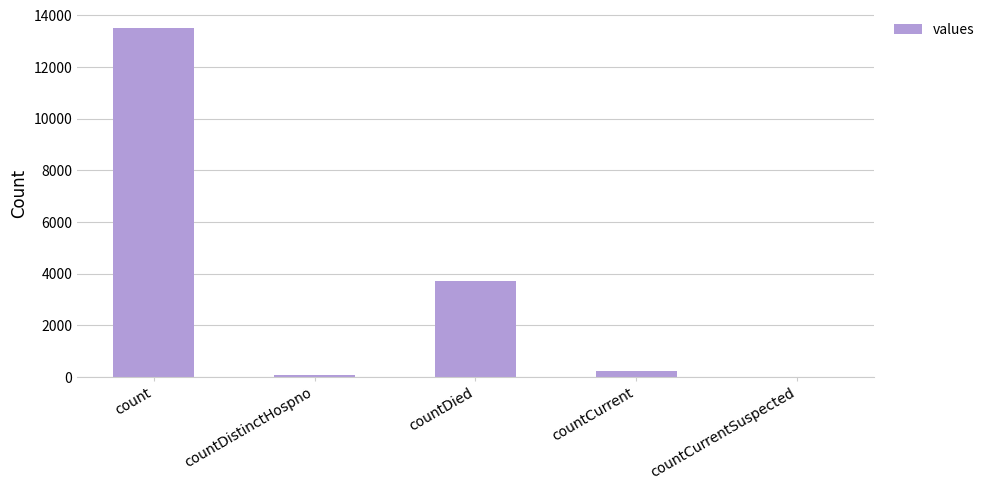

What is the average value?

3503